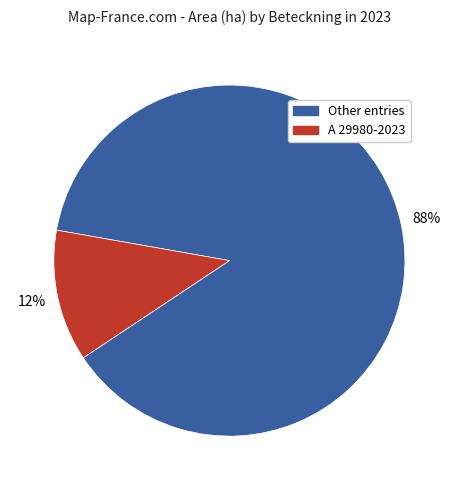

To the nearest percent, what is the difference between the largest and smallest slice percentages?

76%